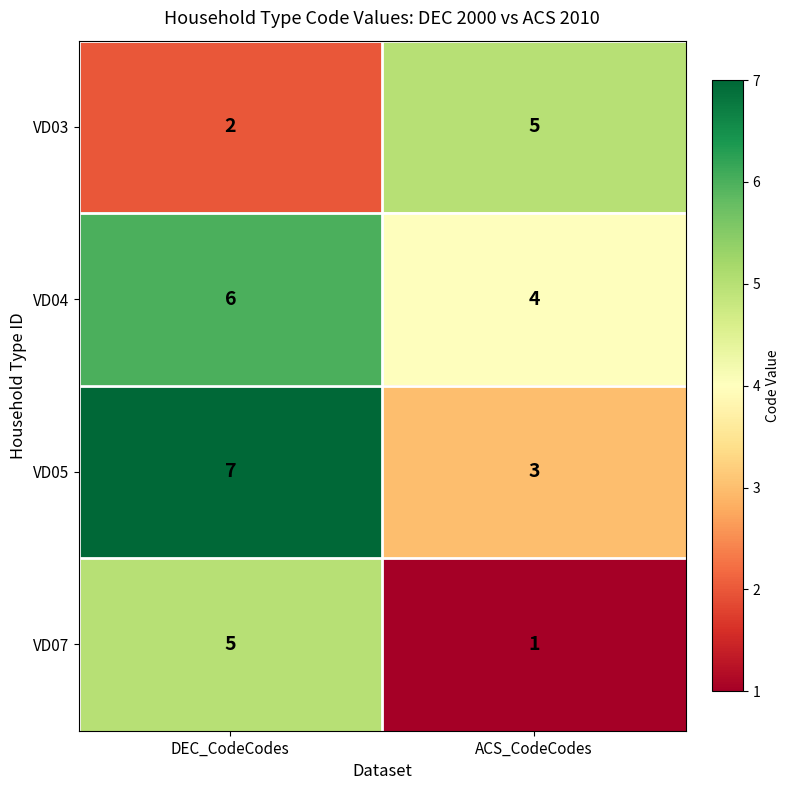

Count the number of data series in this chart.

4